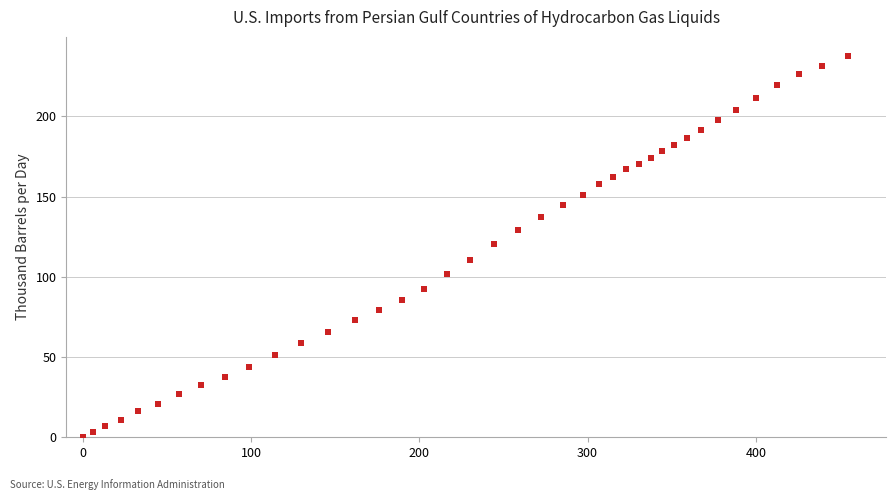

What is the range of Y values (max minus min)?

237.6